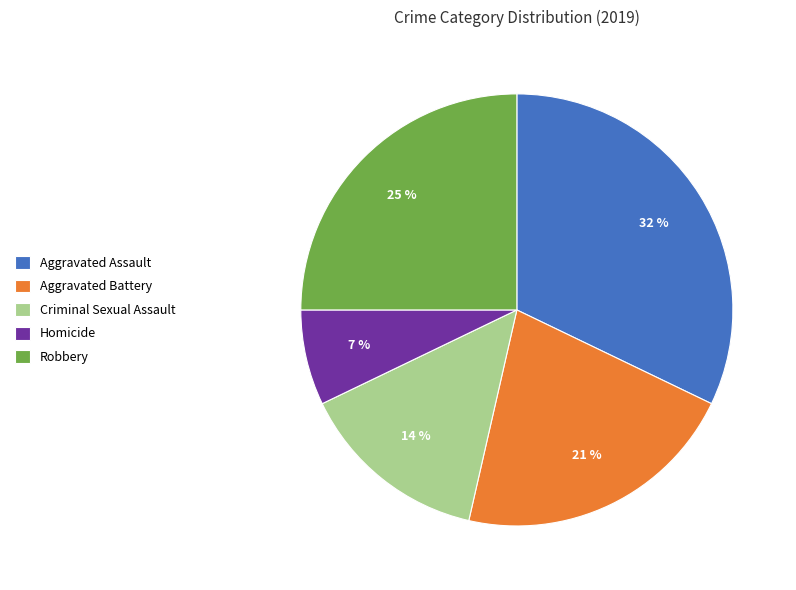

To the nearest percent, what is the difference between the Homicide and Aggravated Battery slice percentages?

14%